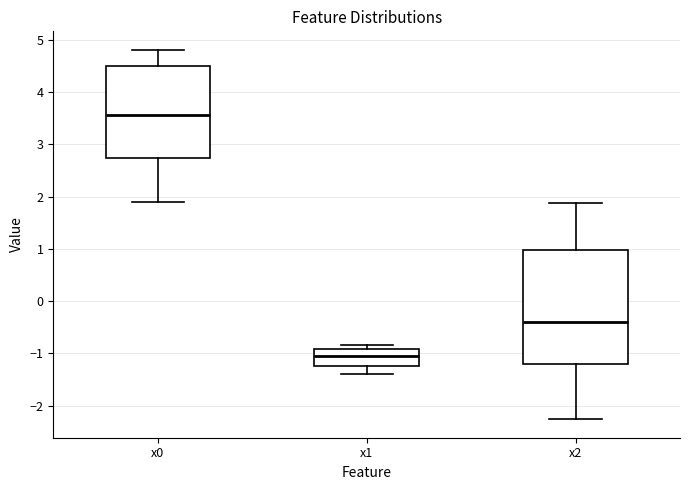

Reading left to right, read every box against the y-axis: the position of its median line, the range the box covers, and the ends of its whiskers. The values are not printed on the chart, so give them approximately, as read against the axis.

x0: median 3.6, box 2.7 to 4.5, whiskers 1.9 to 4.8
x1: median -1.0, box -1.2 to -0.9, whiskers -1.4 to -0.8
x2: median -0.4, box -1.2 to 1.0, whiskers -2.3 to 1.9